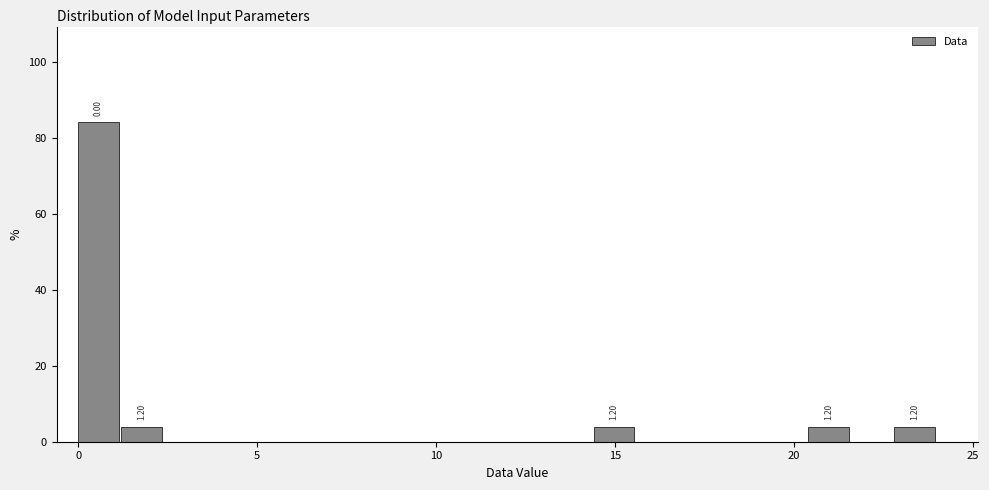

Read against the x-axis, roughly where is the centre of the tallest bar?

0.5